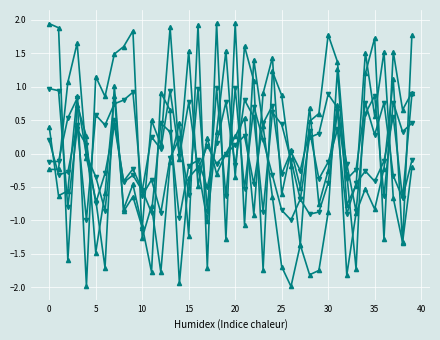

True or false: col_3 has a value of 0.3 at 25.

False